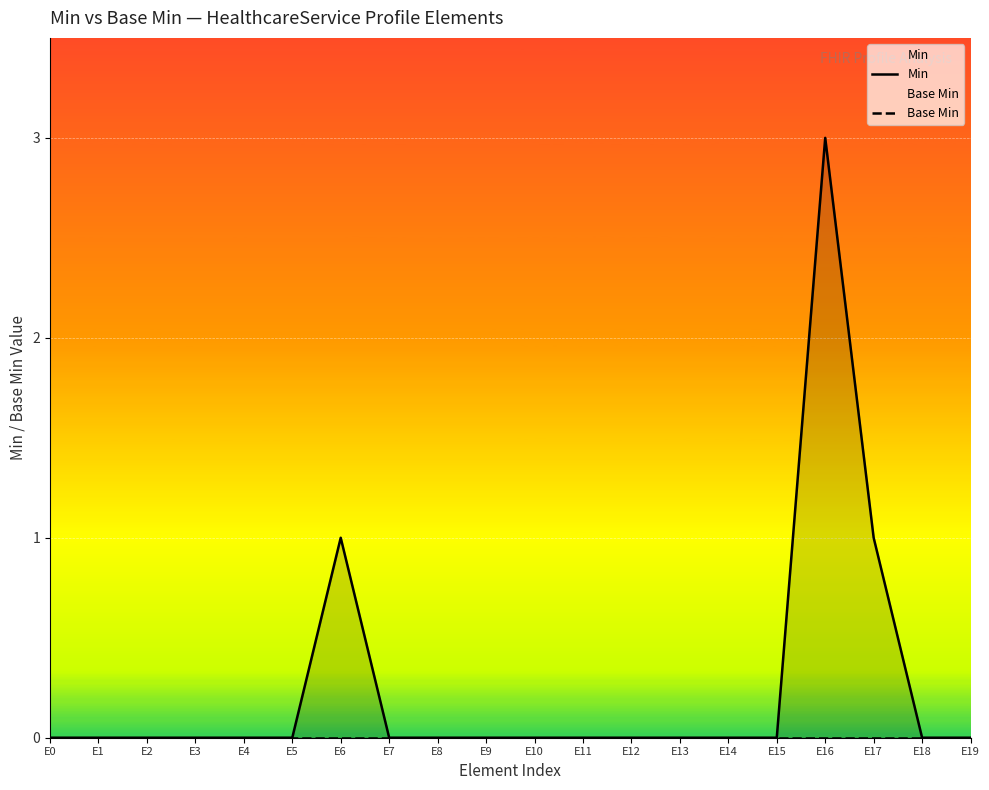

True or false: Base Min and Min intersect in this chart.

False